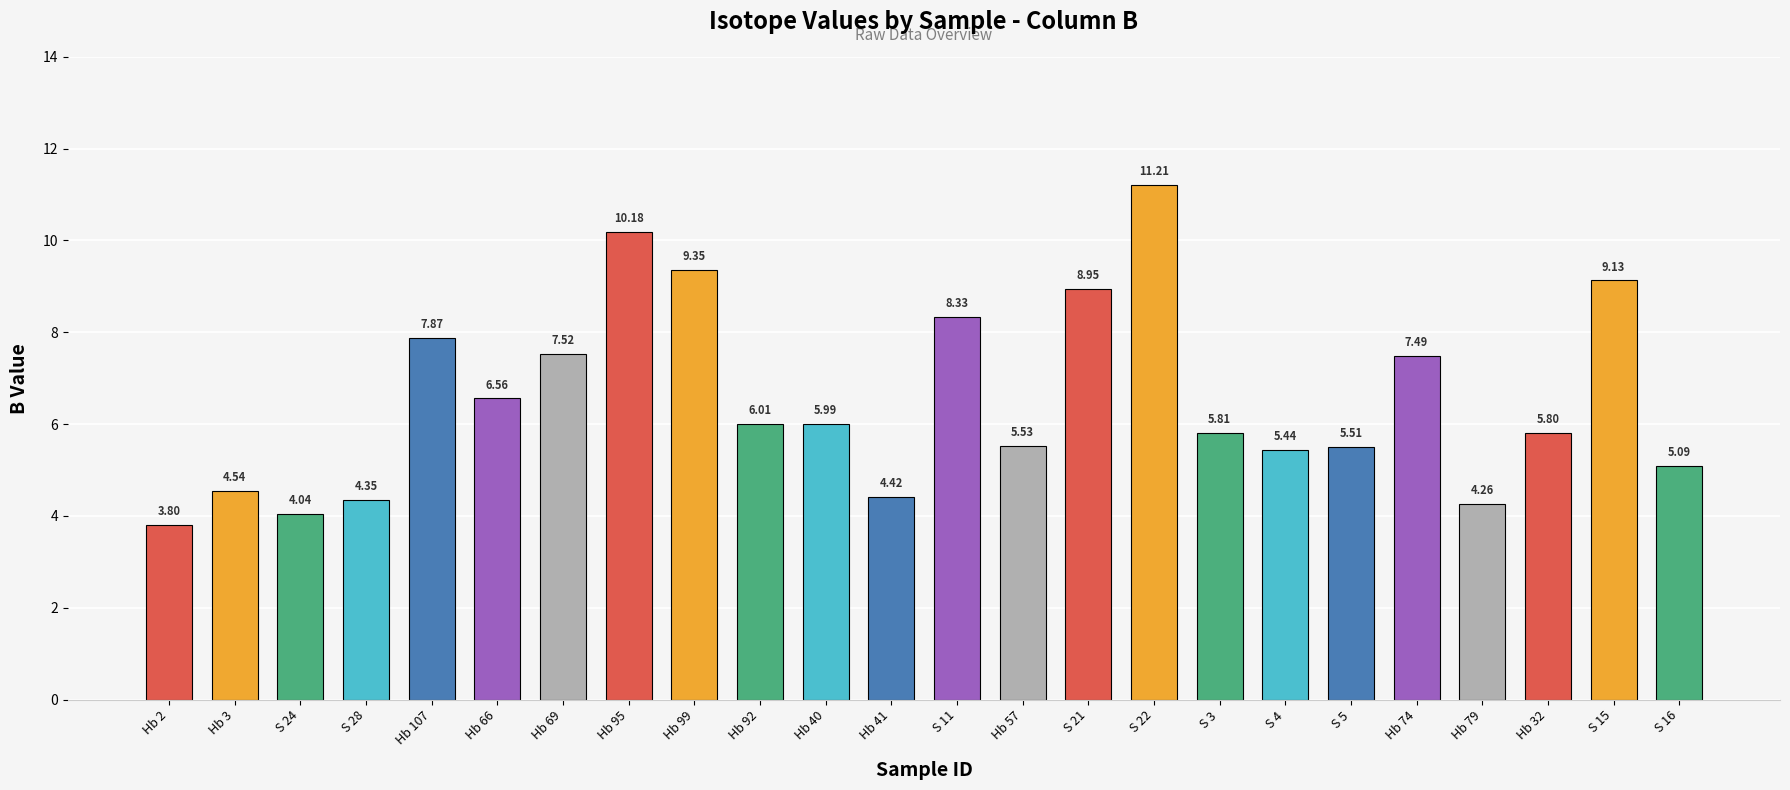

Is it true that the value at Hb 41 is 4.4?

True